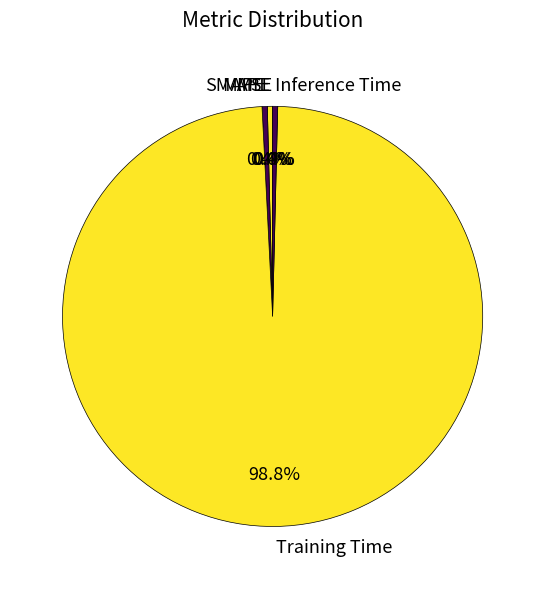

What is the largest slice in the pie chart?

Training Time